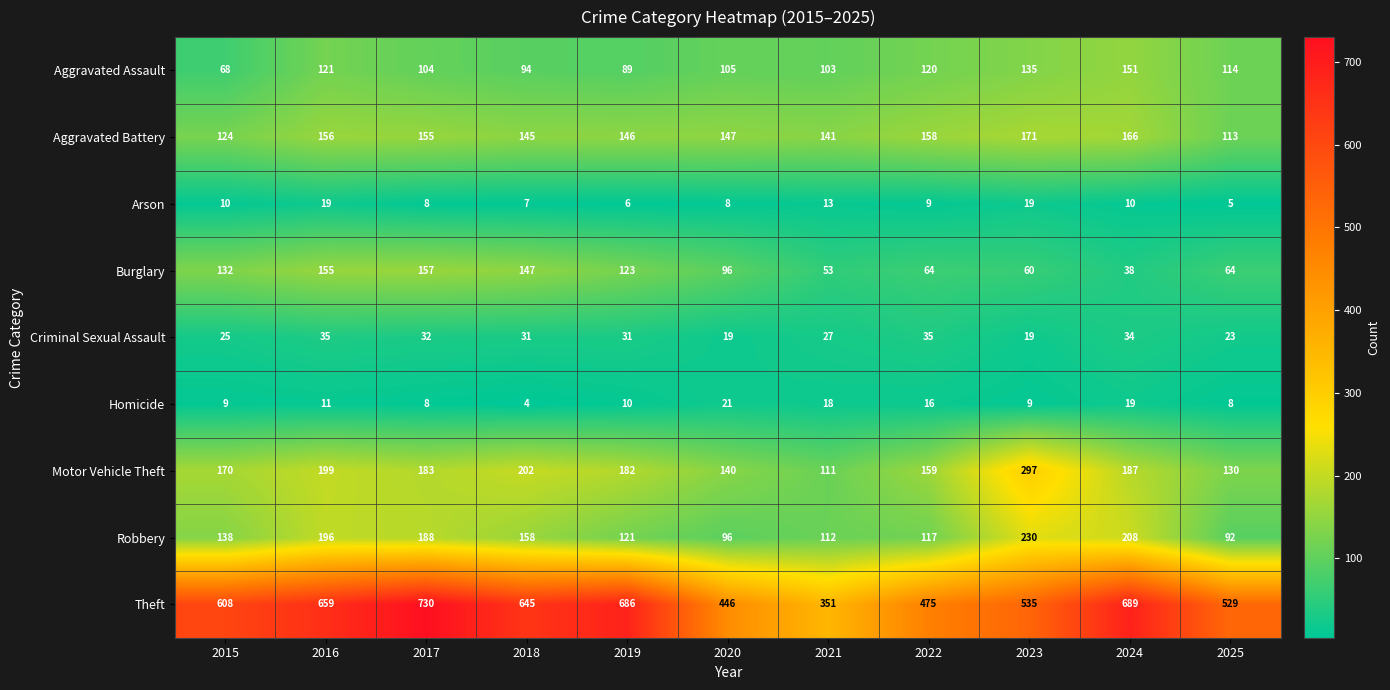

At which label is Aggravated Assault closest to 109?

2020